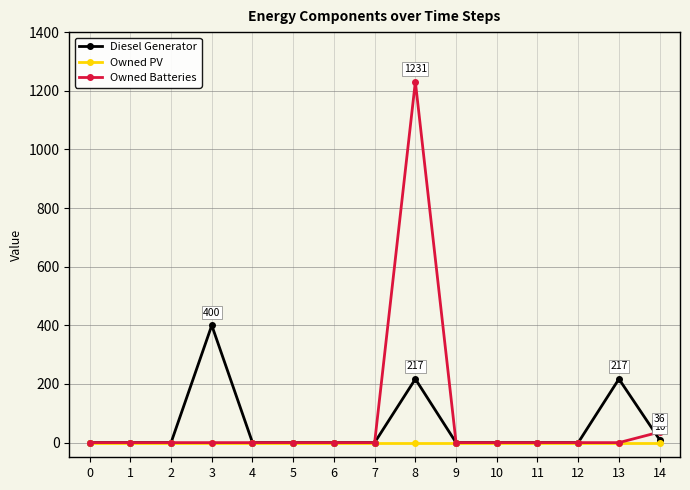

Reading left to right, list all the values displayed in this chart.

Diesel Generator: 0=0	1=0	2=0	3=400	4=0	5=0	6=0	7=0	8=217	9=0	10=0	11=0	12=0	13=217	14=10
Owned PV: 0=0	1=0	2=0	3=0	4=0	5=0	6=0	7=0	8=0	9=0	10=0	11=0	12=0	13=0	14=0
Owned Batteries: 0=0	1=0	2=0	3=0	4=0	5=0	6=0	7=0	8=1231	9=0	10=0	11=0	12=0	13=0	14=36